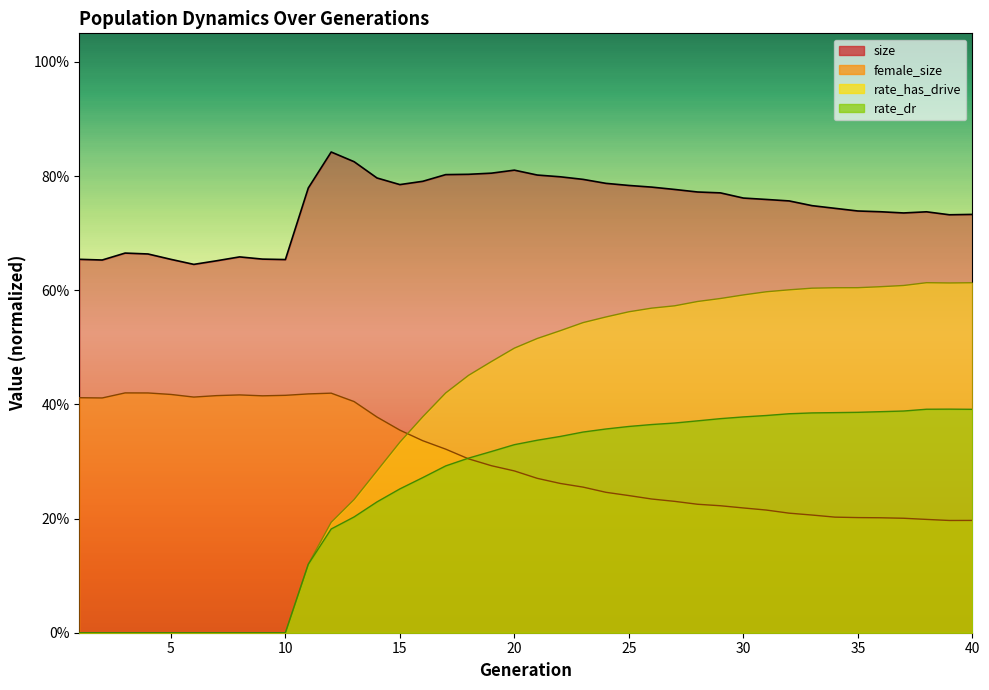

How many distinct data groups are displayed?

4